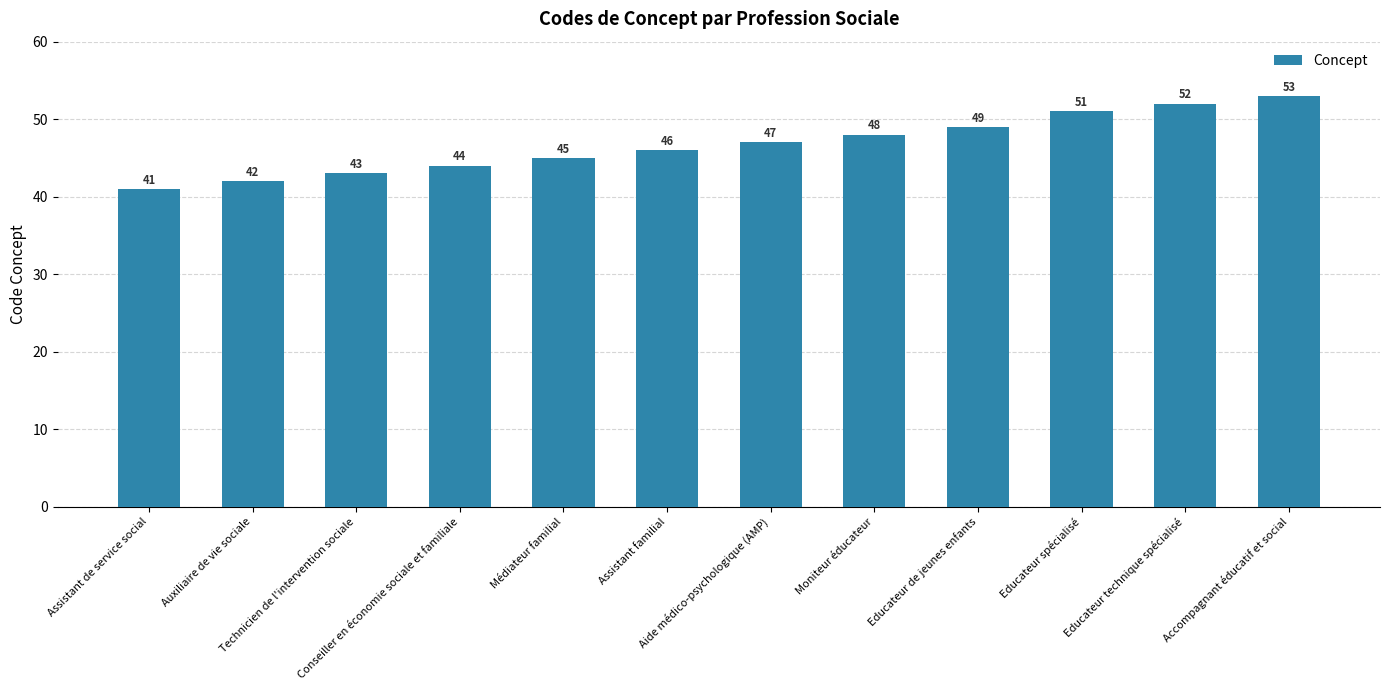

What is the change in value from Technicien de l'intervention sociale to Educateur technique spécialisé?

+9